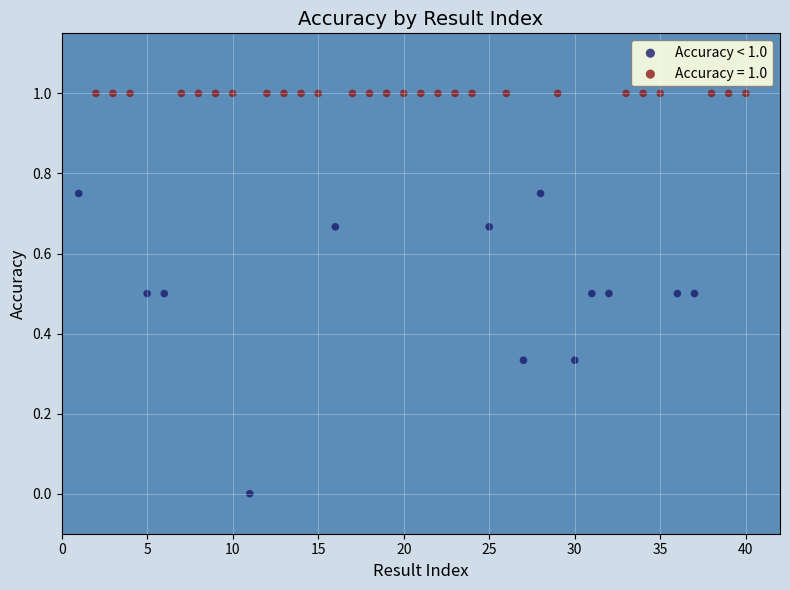

Which series reaches the maximum Y coordinate?

Accuracy = 1.0